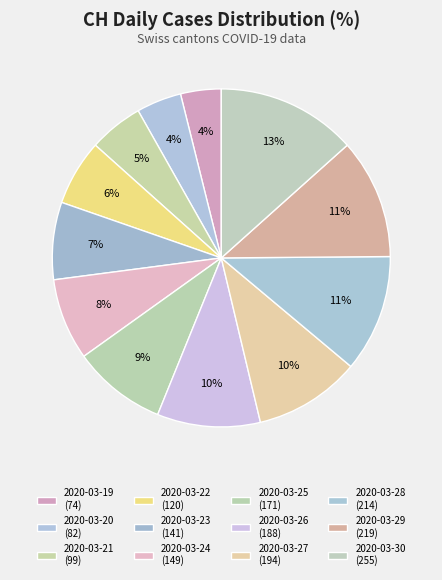

How many slices are in this pie chart?

12